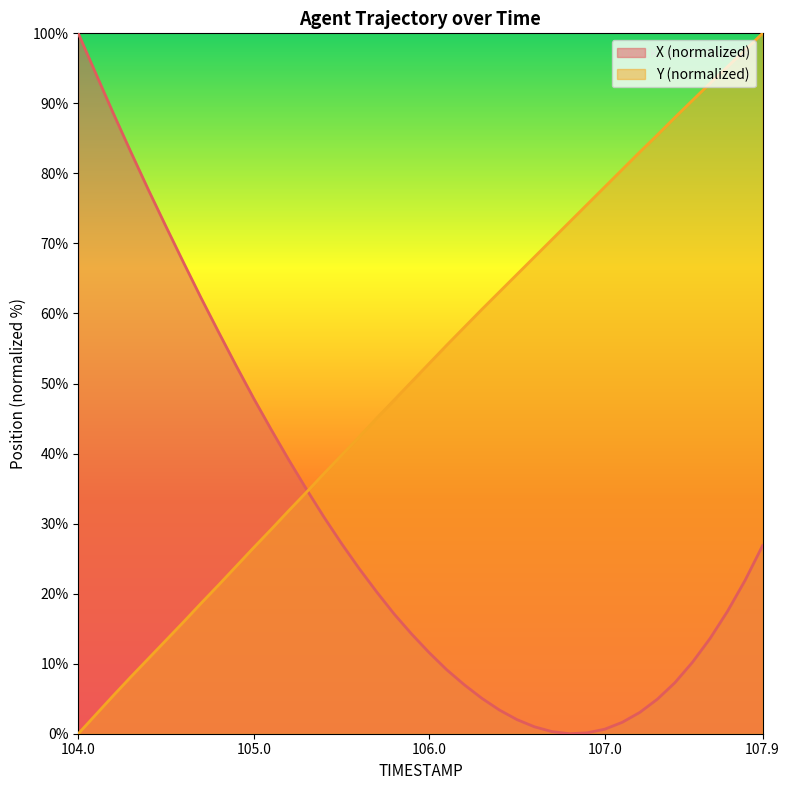

Reading right to left, list all the values displayed in this chart.

X: 107.9=26.9	107.8=21.9	107.7=17.5	107.6=13.6	107.5=10.2	107.4=7.3	107.3=4.9	107.2=3.0	107.1=1.6	107.0=0.6	106.9=0.1	106.8=0.0	106.7=0.3	106.6=1.0	106.5=2.0	106.4=3.4	106.3=5.1	106.2=7.0	106.1=9.1	106.0=11.6	105.9=14.2	105.8=17.1	105.7=20.3	105.6=23.6	105.5=27.2	105.4=30.9	105.3=34.9	105.2=39.1	105.1=43.4	105.0=47.9	104.9=52.5	104.8=57.3	104.7=62.2	104.6=67.3	104.5=72.4	104.4=77.6	104.3=83.0	104.2=88.6	104.1=94.3	104.0=100.0
Y: 107.9=100.0	107.8=97.6	107.7=95.2	107.6=92.9	107.5=90.4	107.4=88.0	107.3=85.5	107.2=83.1	107.1=80.6	107.0=78.1	106.9=75.6	106.8=73.1	106.7=70.6	106.6=68.1	106.5=65.6	106.4=63.1	106.3=60.6	106.2=58.0	106.1=55.5	106.0=52.9	105.9=50.3	105.8=47.6	105.7=45.0	105.6=42.4	105.5=39.8	105.4=37.1	105.3=34.5	105.2=31.9	105.1=29.2	105.0=26.6	104.9=23.9	104.8=21.2	104.7=18.6	104.6=16.0	104.5=13.3	104.4=10.7	104.3=8.1	104.2=5.5	104.1=2.7	104.0=0.0